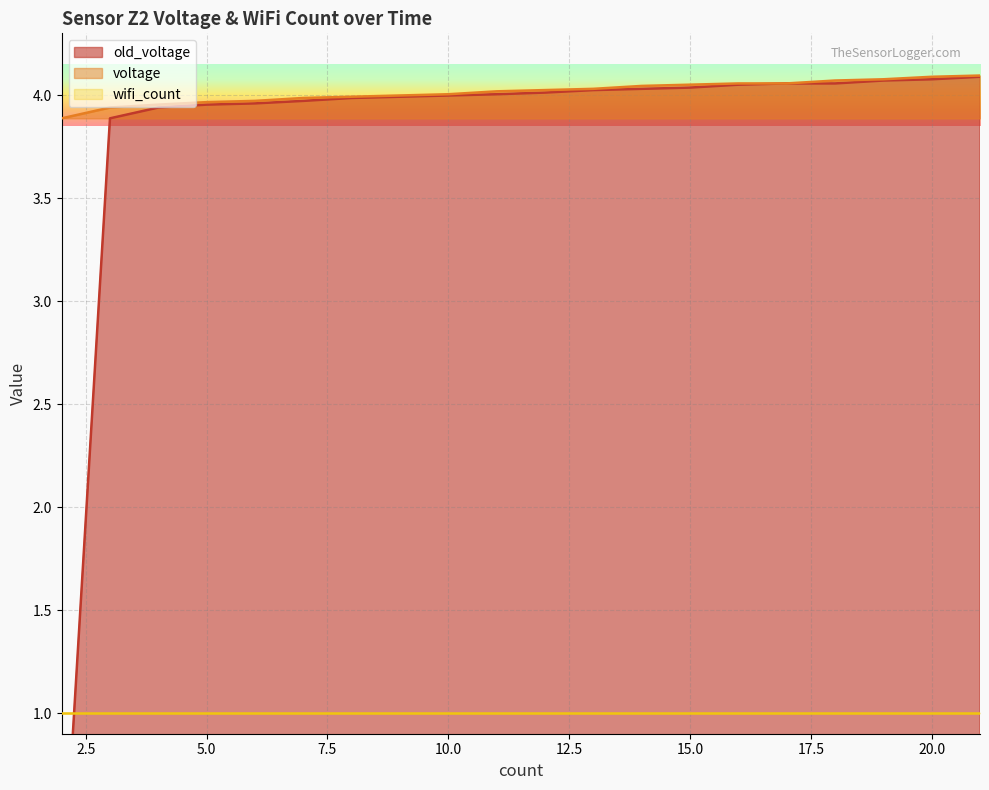

What is the maximum value shown in the chart?

4.1